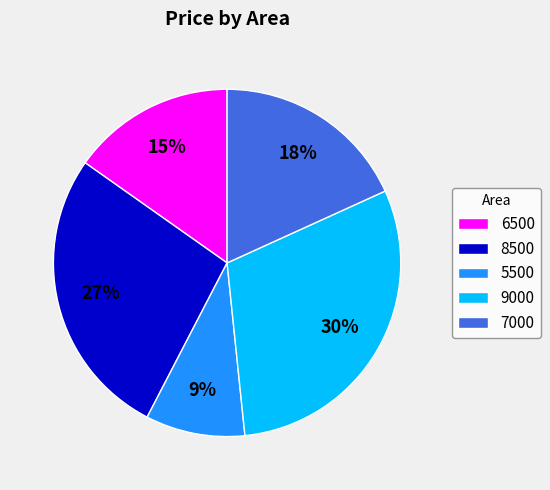

Which has a higher value, 8500 or 7000?

8500